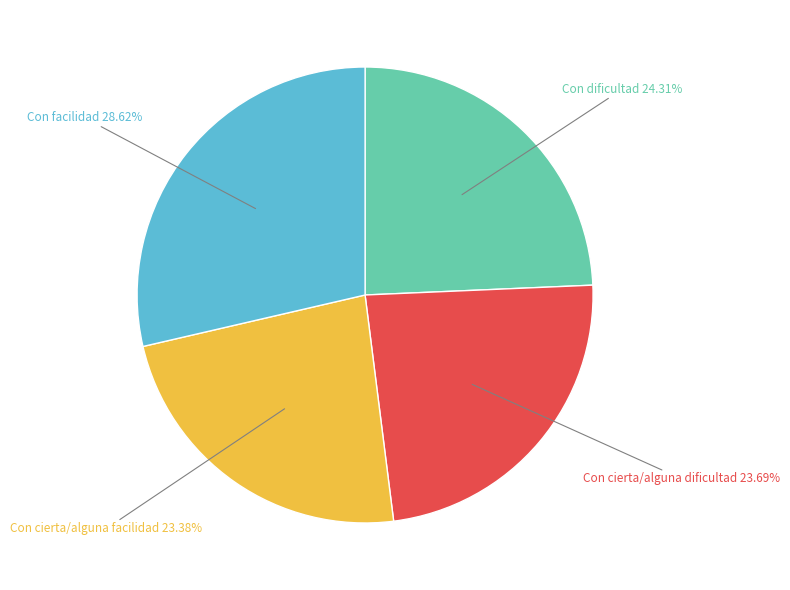

Does any single category account for the majority?

No